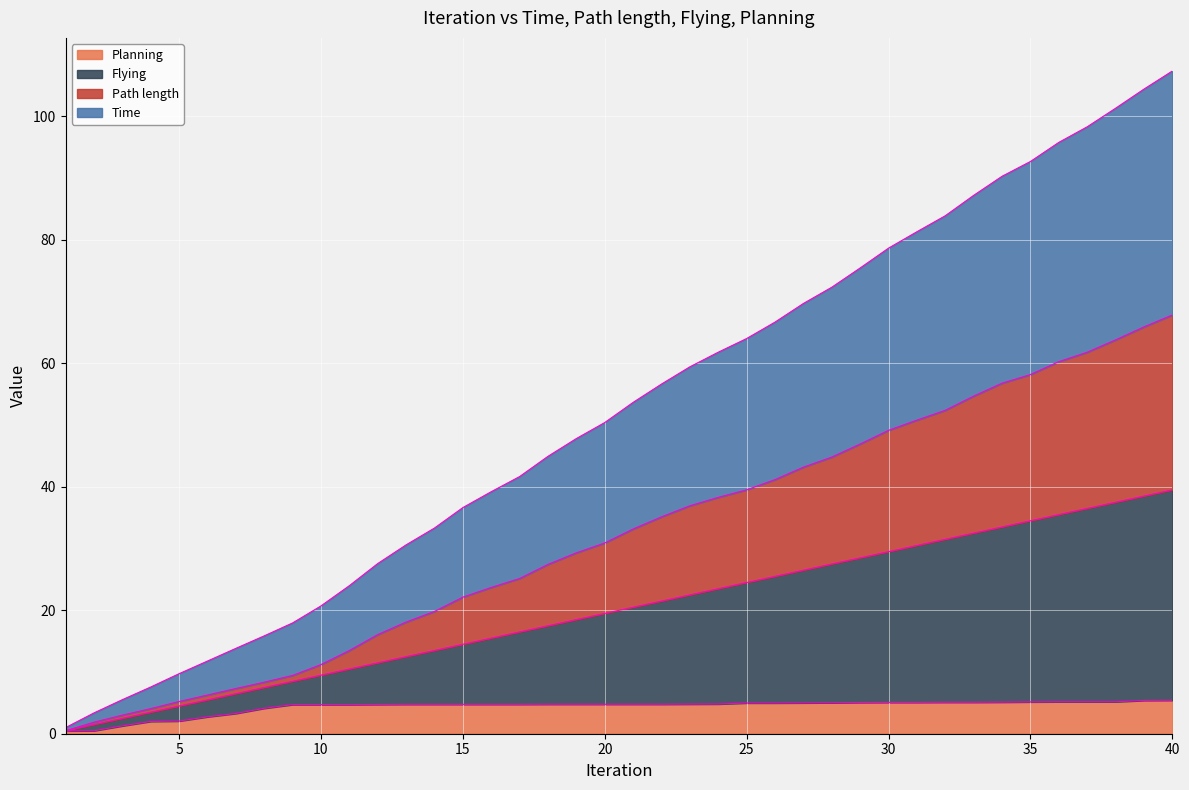

What is the difference between the highest and lowest values at 18?

40.1